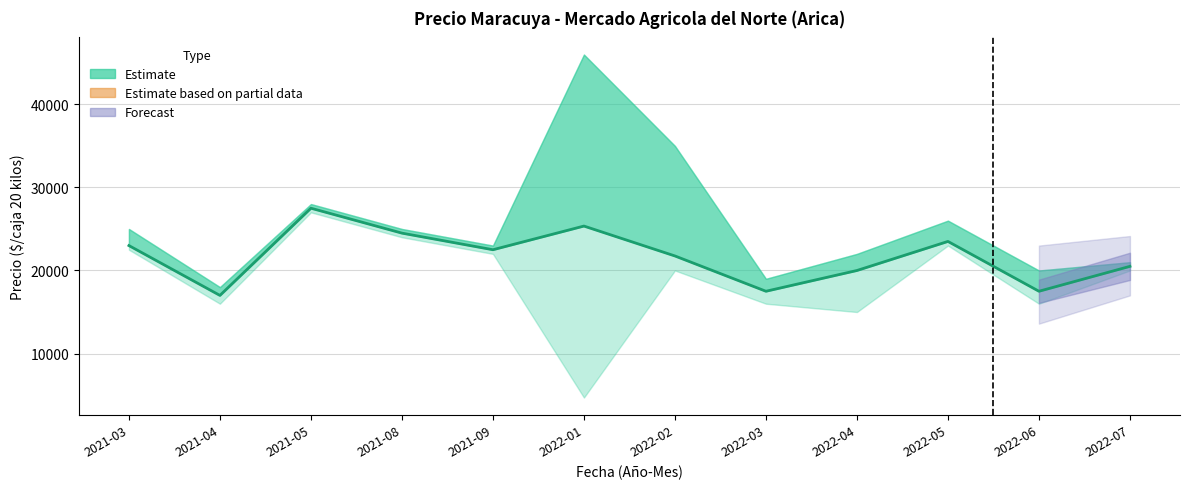

How many values are below 22500?

6